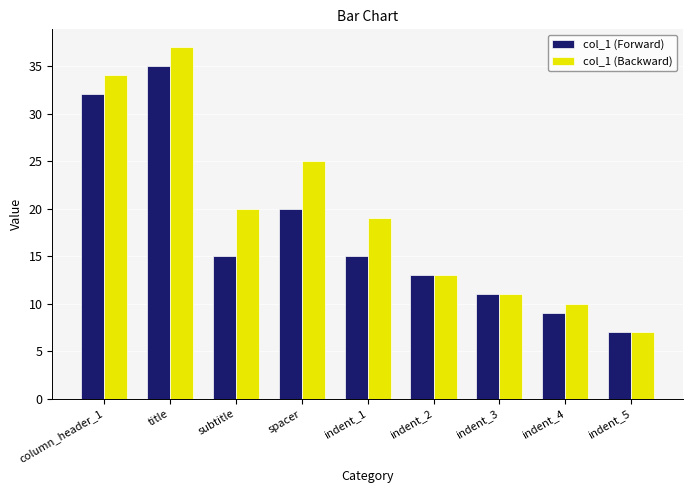

Reading left to right, what are all the values shown in this chart?

col_1 (Forward): column_header_1=32	title=35	subtitle=15	spacer=20	indent_1=15	indent_2=13	indent_3=11	indent_4=9	indent_5=7
col_1 (Backward): column_header_1=34	title=37	subtitle=20	spacer=25	indent_1=19	indent_2=13	indent_3=11	indent_4=10	indent_5=7